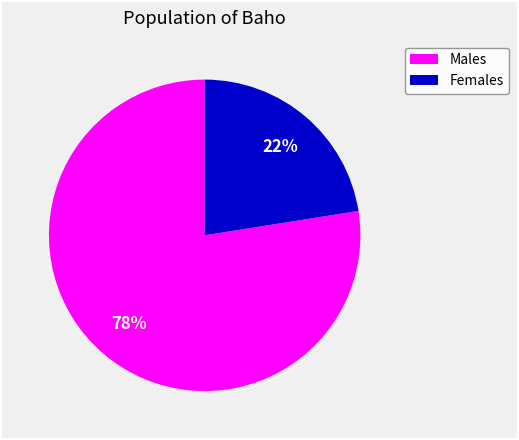

What percentage is the Males slice, to the nearest percent?

78%